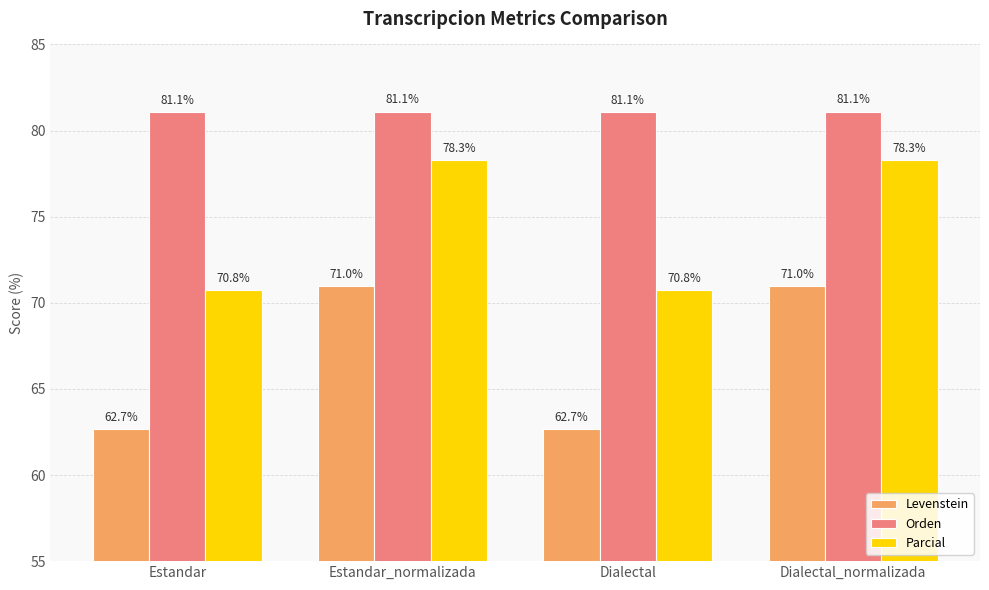

How many bars are there in total?

12